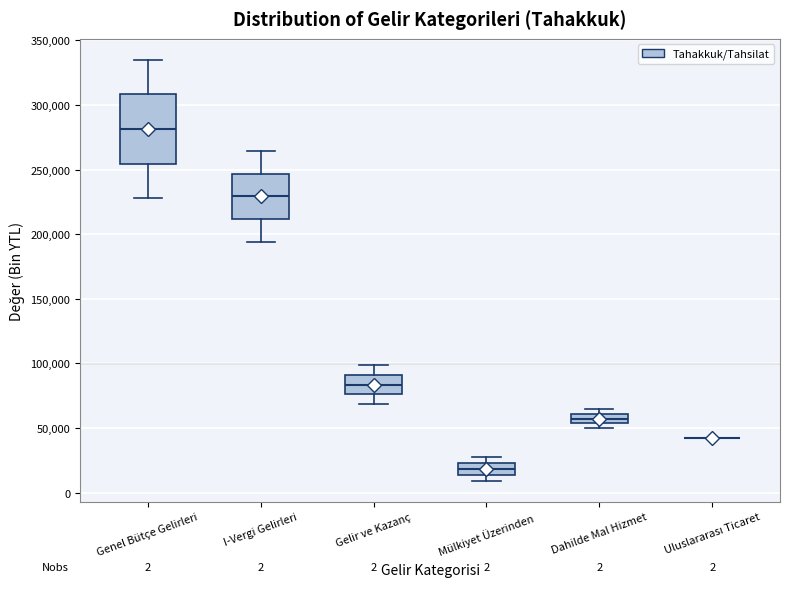

Comparing the boxes themselves (not the whiskers), which one is the tallest?

Genel Bütçe Gelirleri